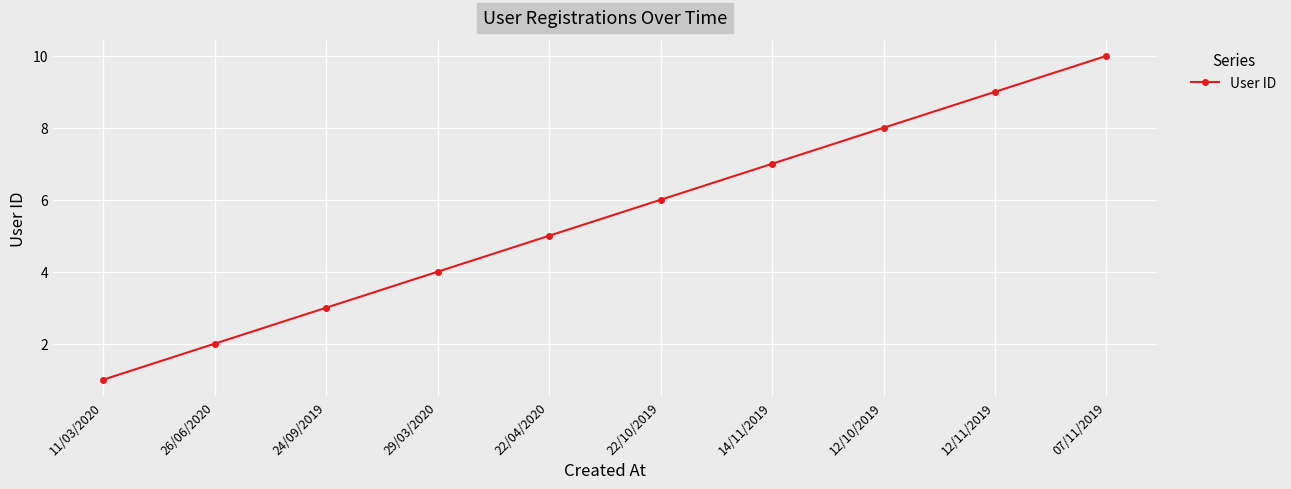

What is the change in value from 11/03/2020 to 24/09/2019?

+2